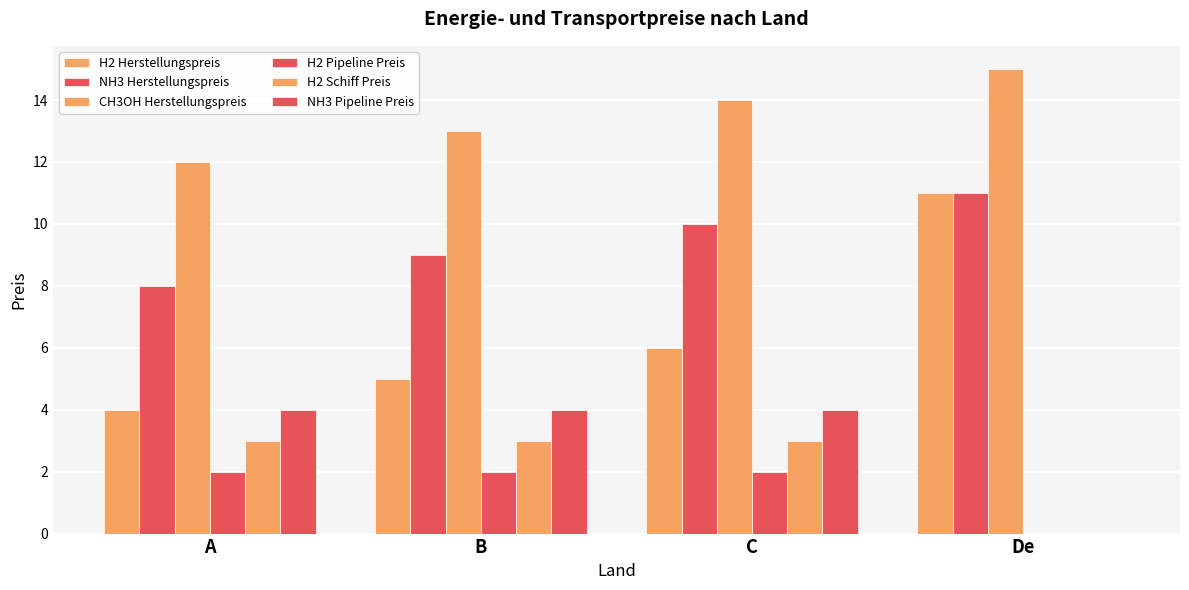

What position from the left is De?

4